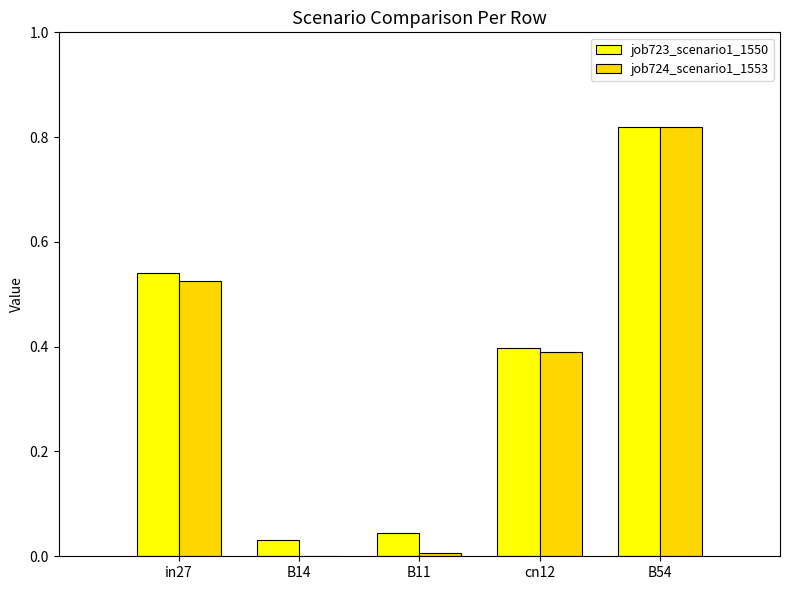

How many series are shown in this chart?

2